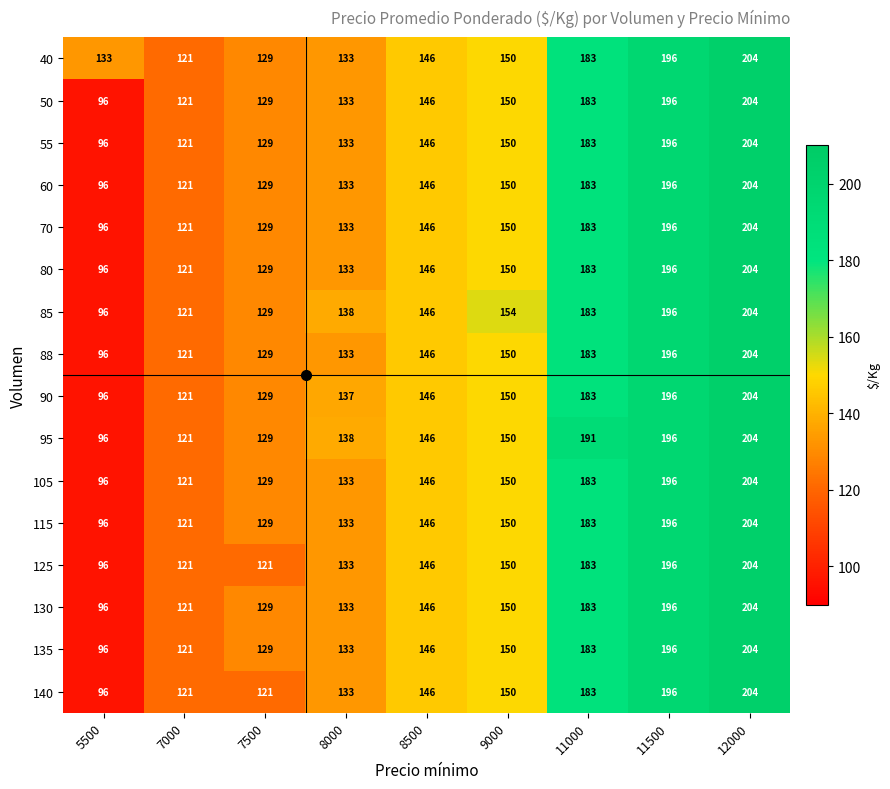

At which label is 88 closest to 150?

9000